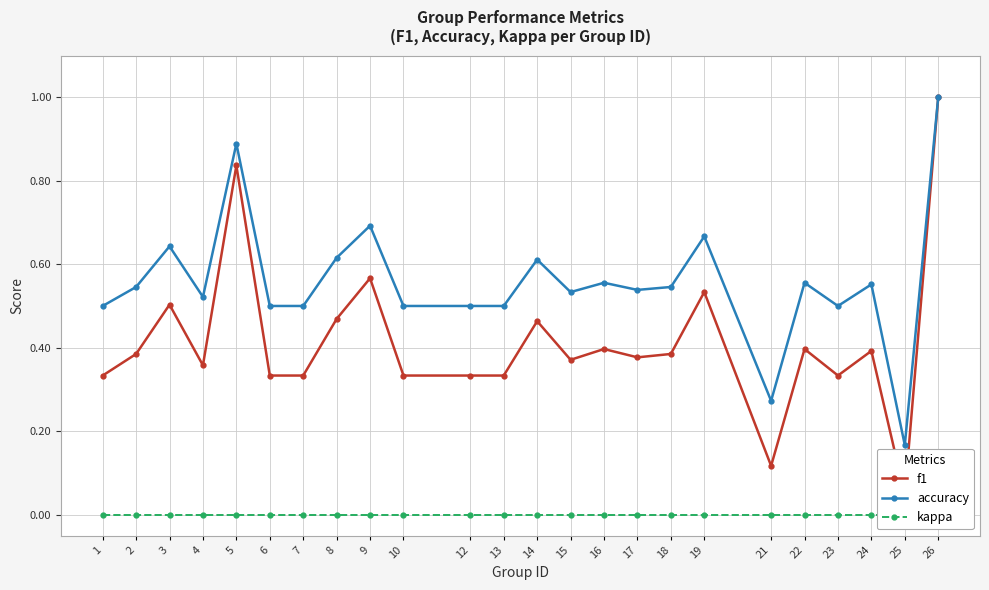

Is it true that accuracy equals 0.1 at 21?

False